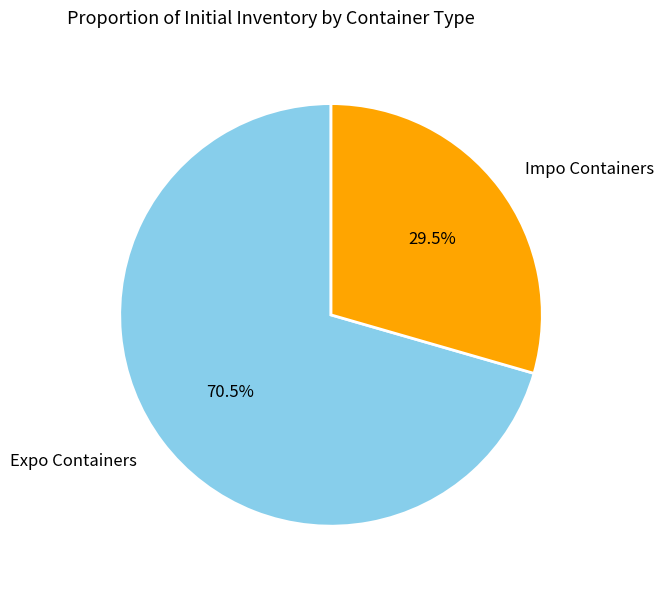

What percentage is NOT represented by Expo Containers?

29.5%